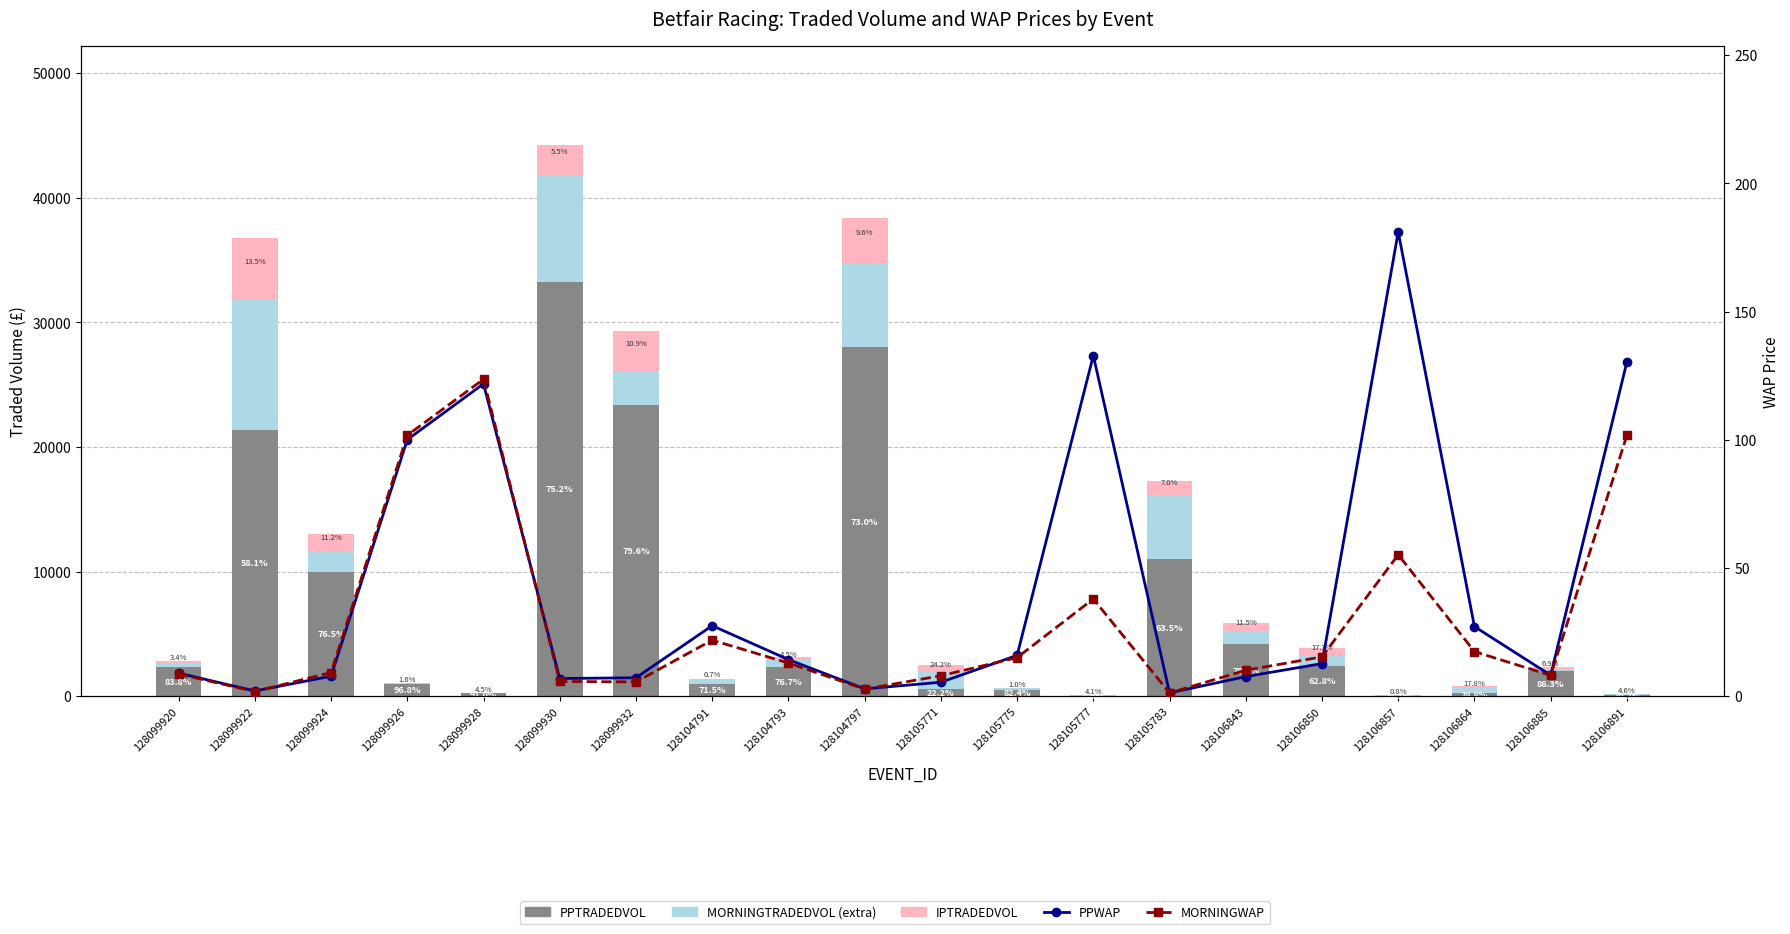

Where does the MORNINGWAP series first go above 12?

128099926